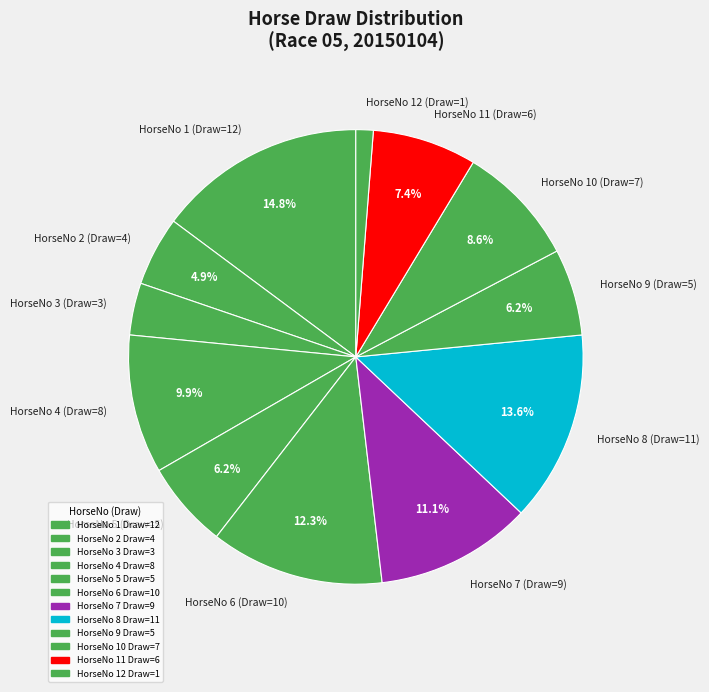

What is the ratio of the value at HorseNo 3 (Draw=3) to the value at HorseNo 6 (Draw=10)?

0.3